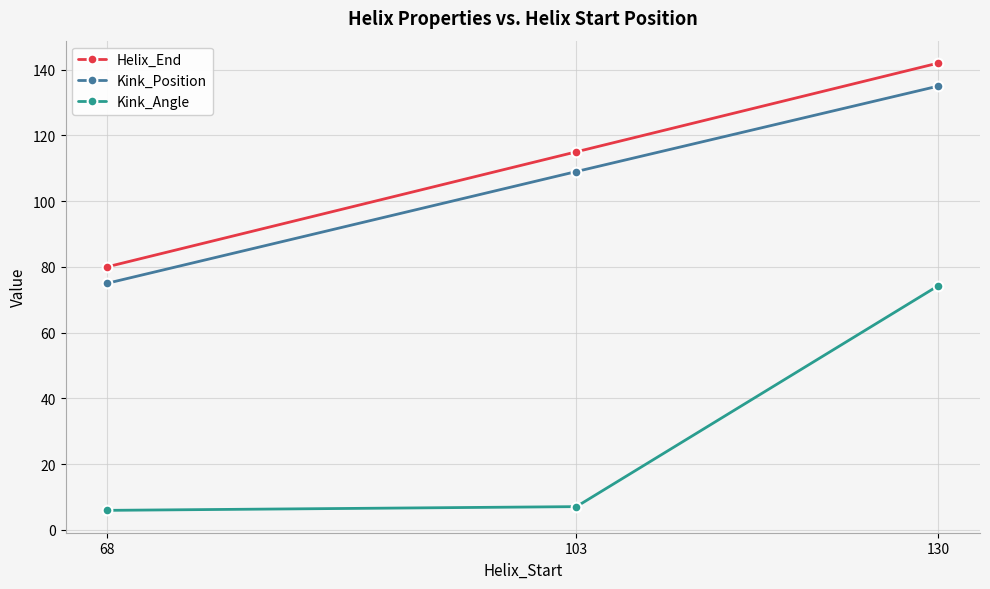

How many values in the Kink_Position series are below 109?

1